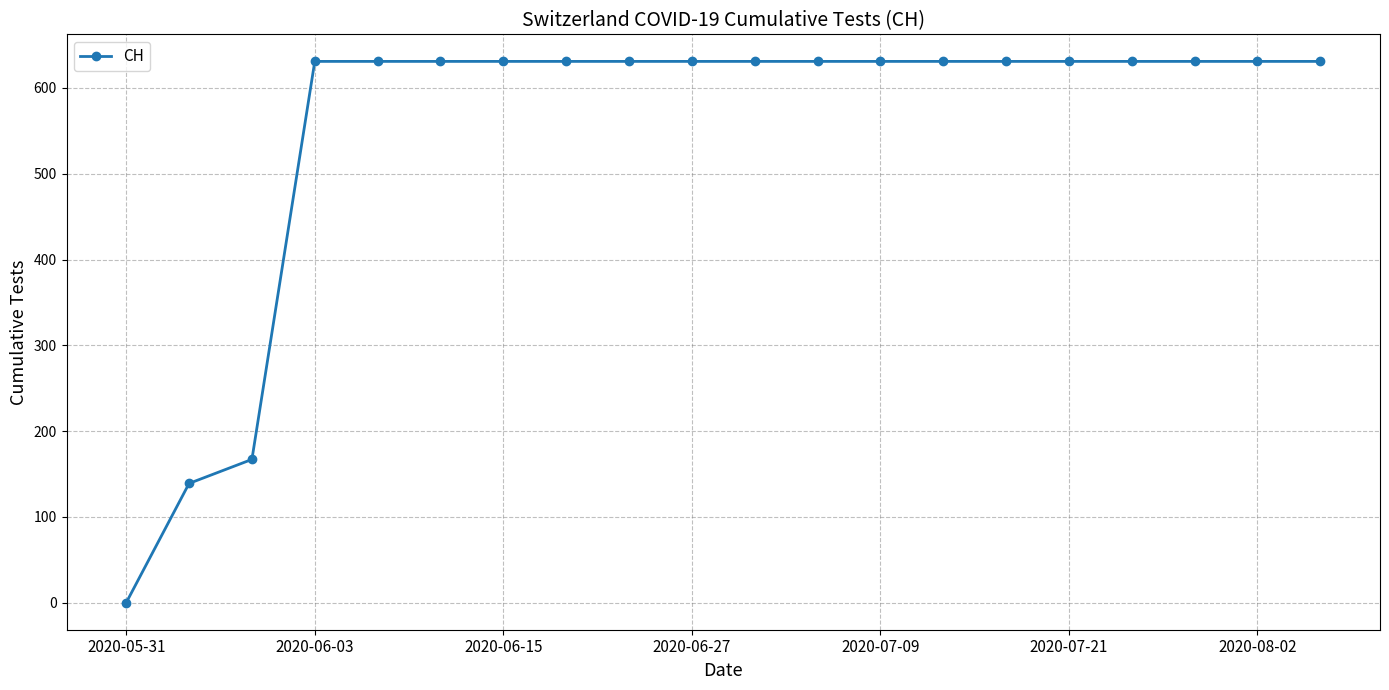

What is the value of the 9th point from the left?

631